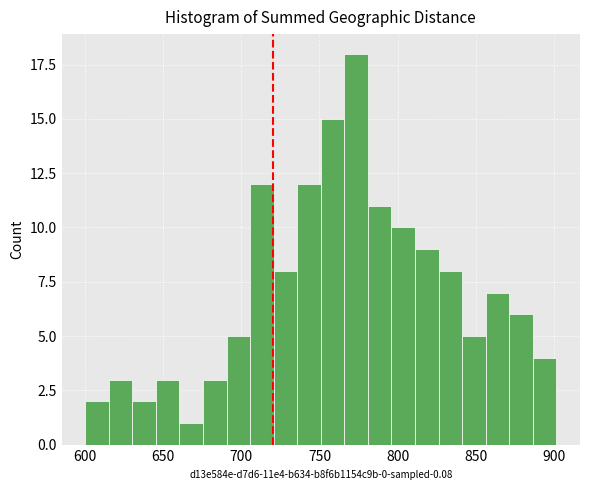

Around what value on the x-axis is the tallest bar? Give the approximate position of its centre, as read against the axis.

775